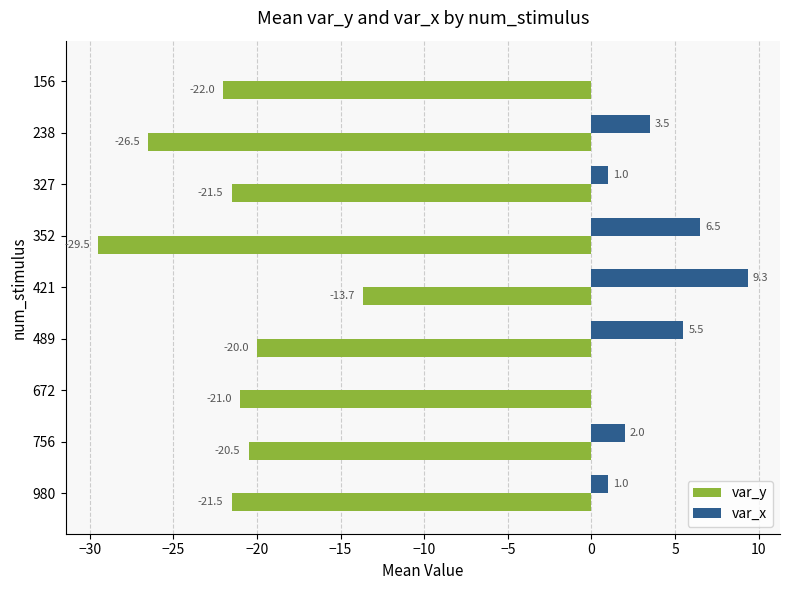

Which series changed the most between 489 and 672?

var_x